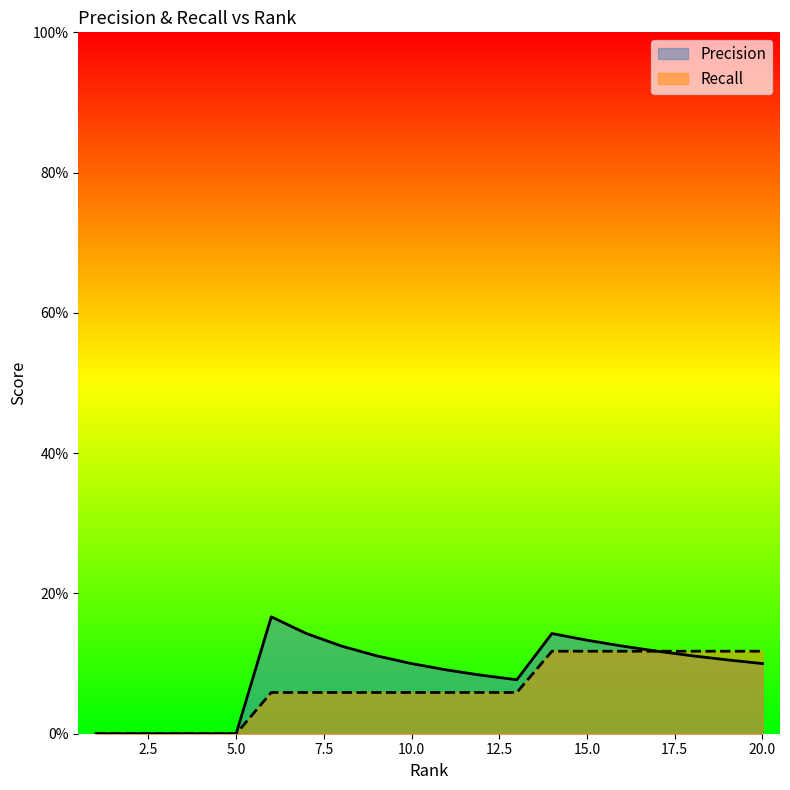

Reading left to right, extract all data points from this chart.

Precision: 0.0	0.0	0.0	0.0	0.0	0.2	0.1	0.1	0.1	0.1	0.1	0.1	0.1	0.1	0.1	0.1	0.1	0.1	0.1	0.1
Recall: 0.0	0.0	0.0	0.0	0.0	0.1	0.1	0.1	0.1	0.1	0.1	0.1	0.1	0.1	0.1	0.1	0.1	0.1	0.1	0.1